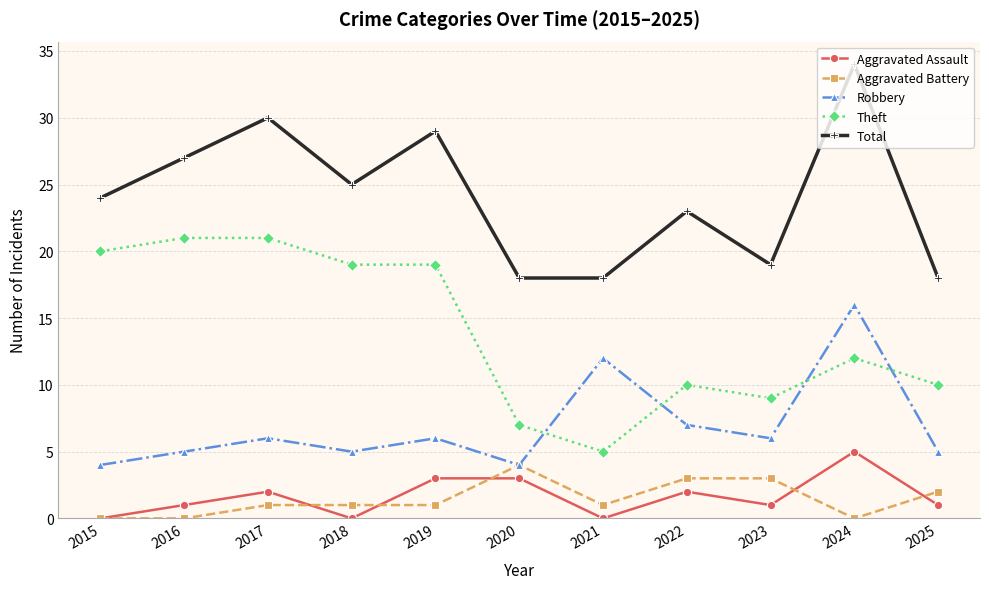

Is it true that Robbery equals 5 at 2025?

True